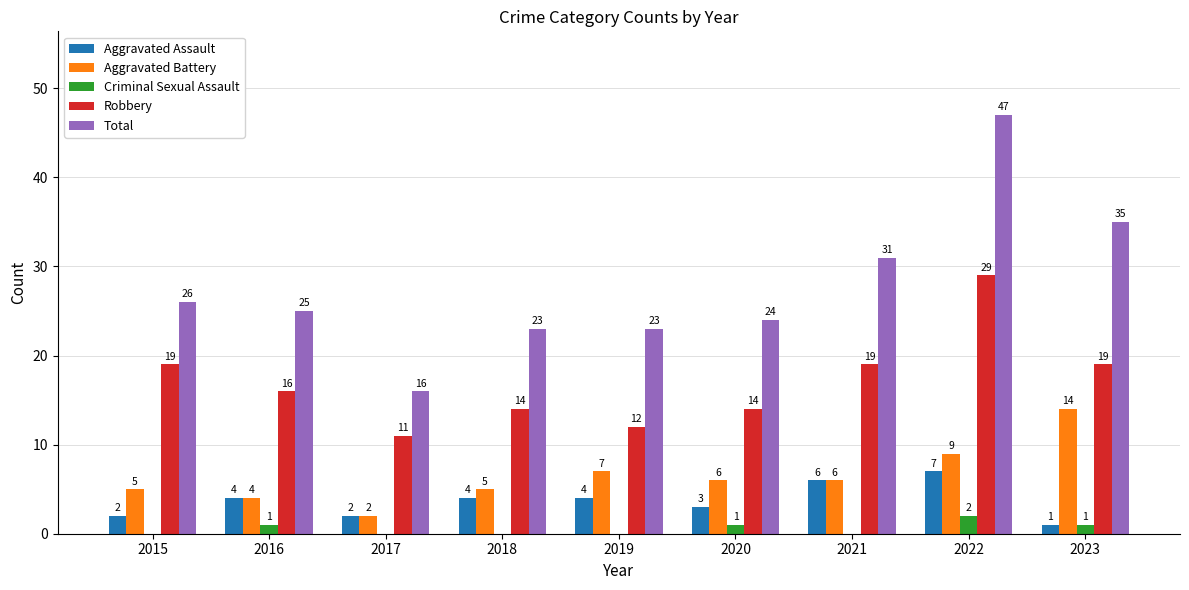

What is the highest value of the Robbery series?

29